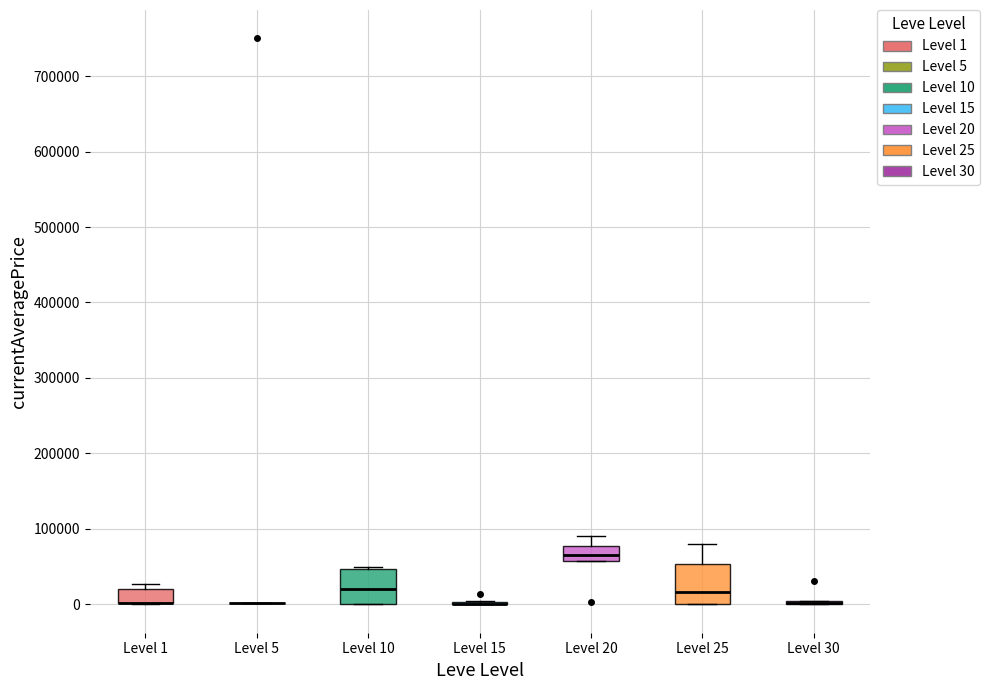

Where is the upper edge of the box for Level 1 on the y-axis? The values are not printed on the chart, so give them approximately, as read against the axis.

20000